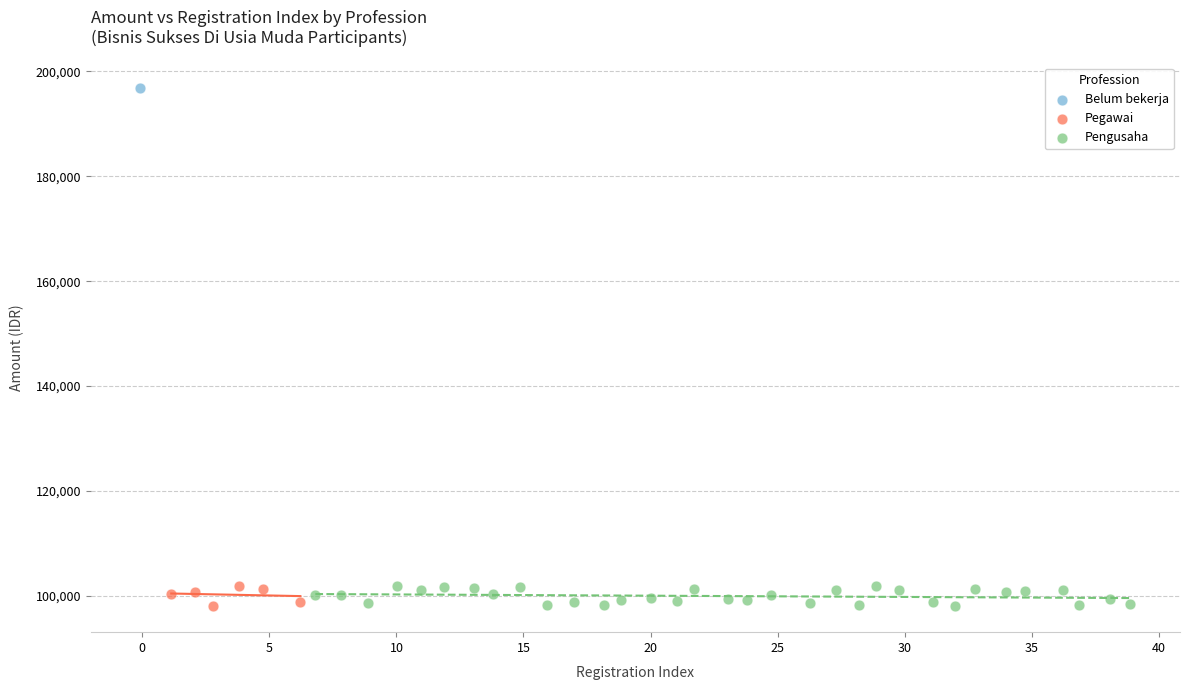

What are all the series names shown in the legend?

Belum bekerja, Pegawai, Pengusaha